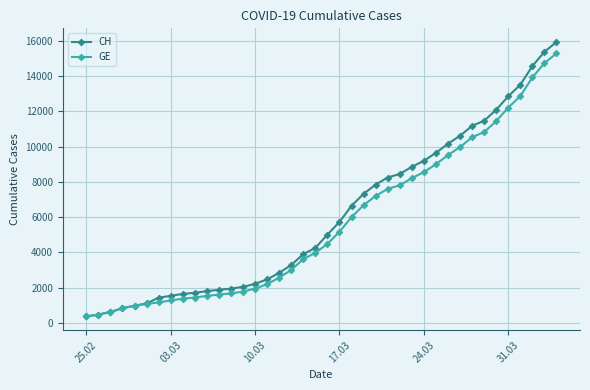

Which series has the largest total across all categories?

CH